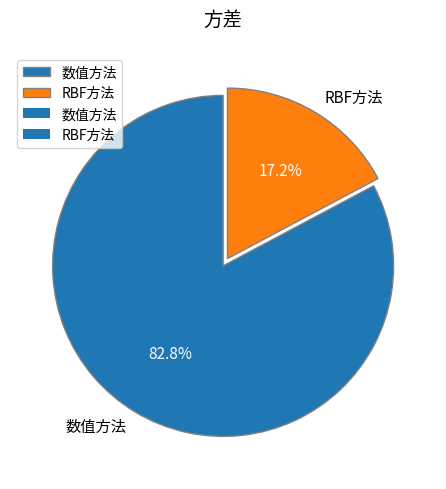

Which slice is the smallest?

RBF方法